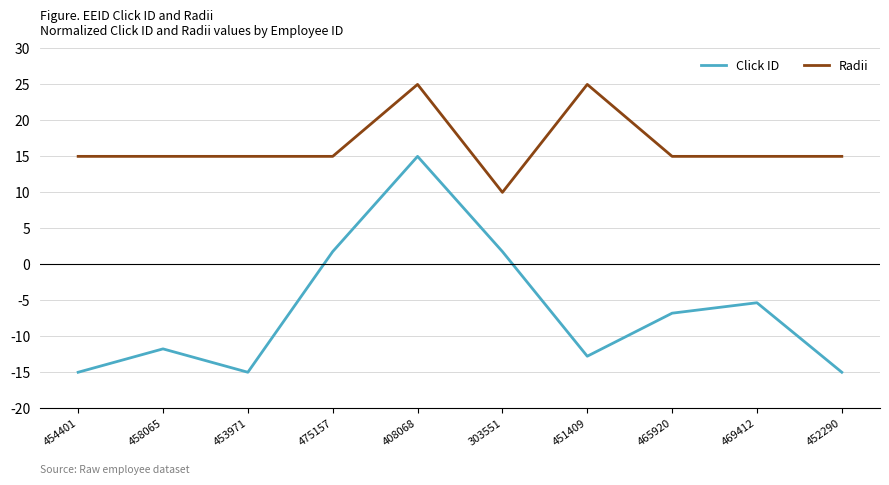

Which series has the widest spread of values?

Click ID